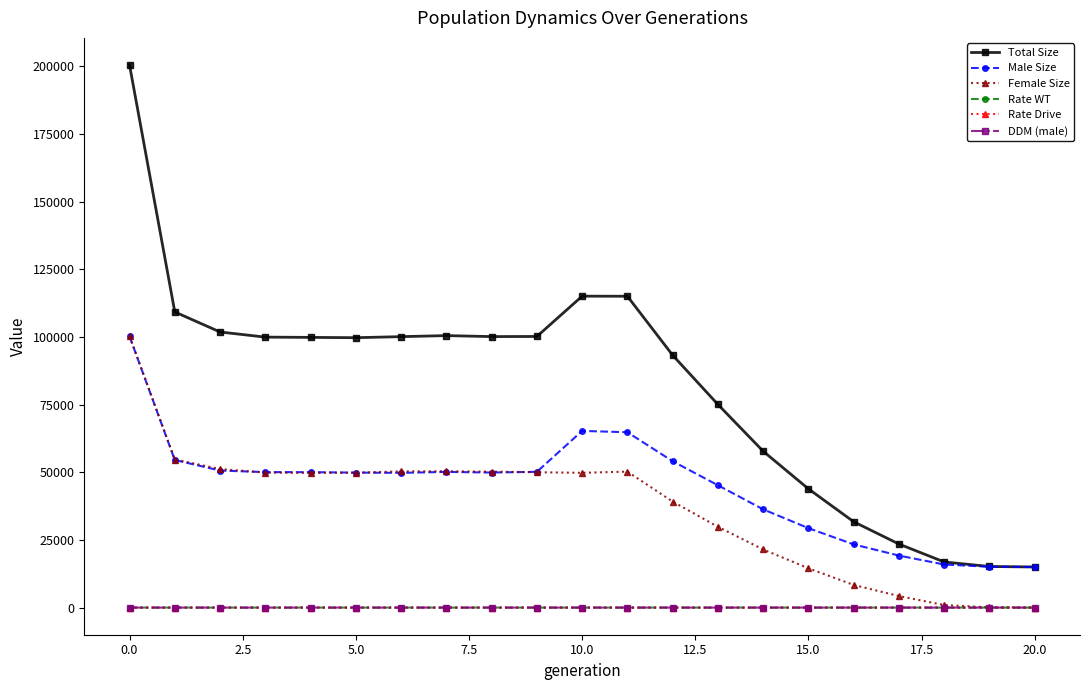

True or false: Male Size and Rate Drive cross at least once.

False